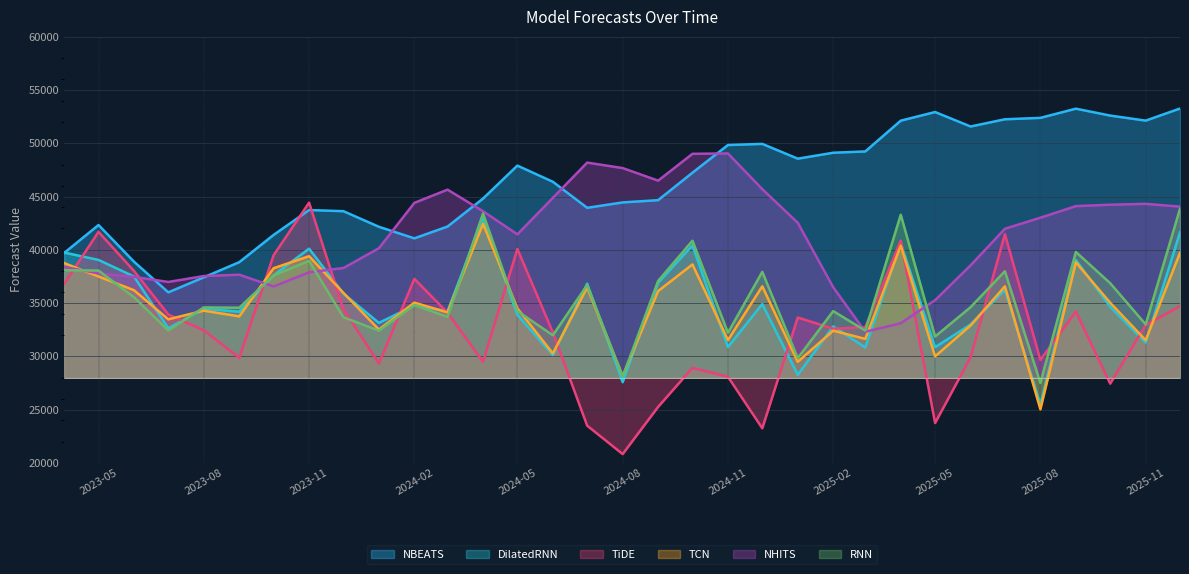

What is the minimum value shown in the chart?

20824.4